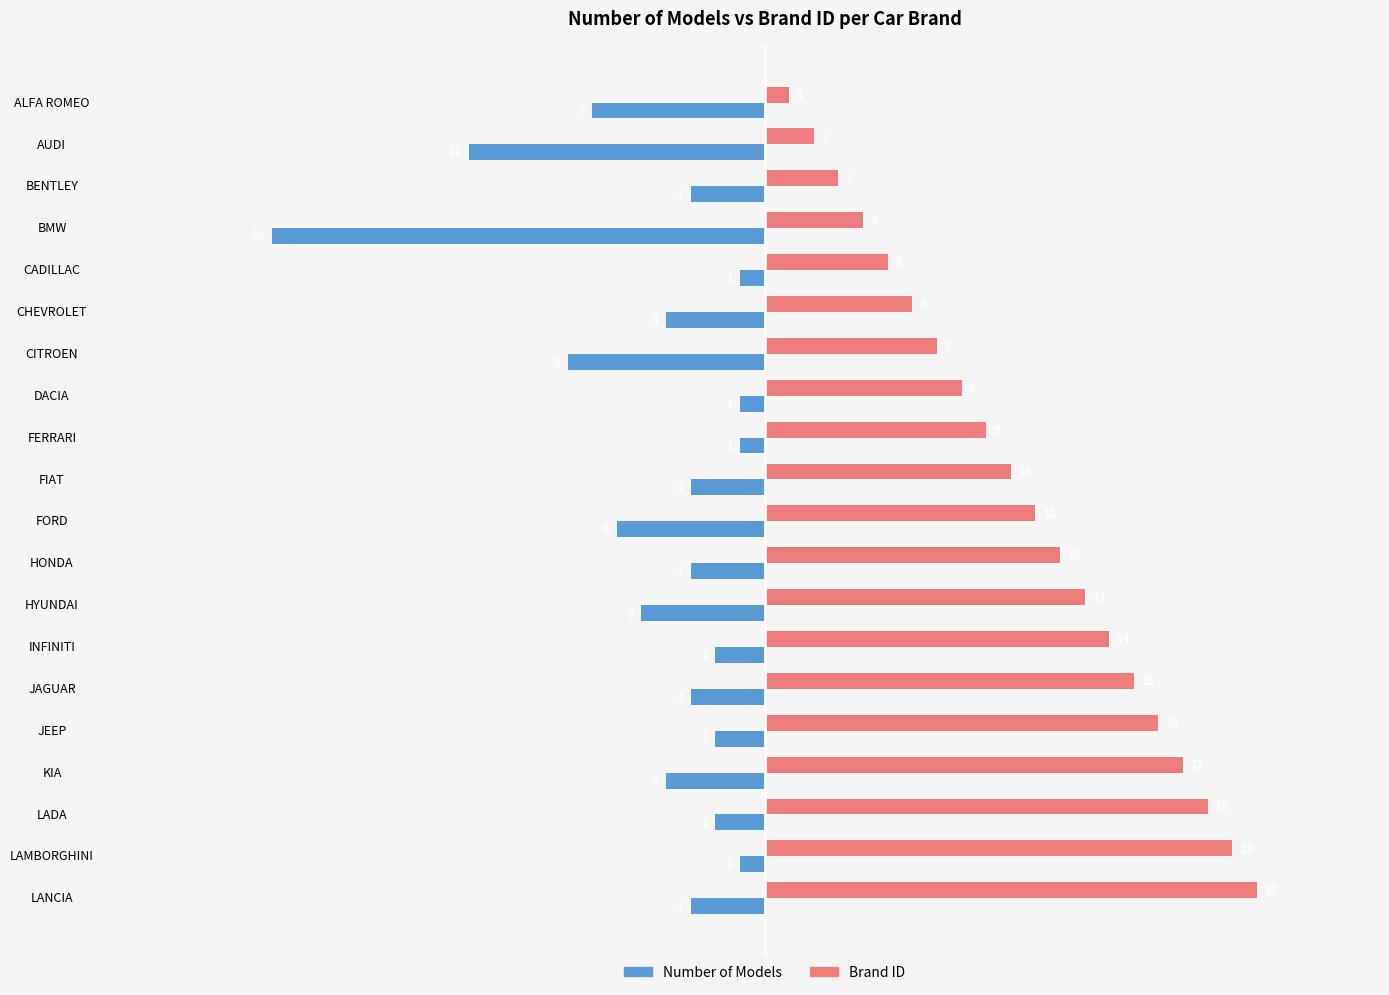

Between DACIA and HONDA, which series saw the biggest shift?

Brand ID